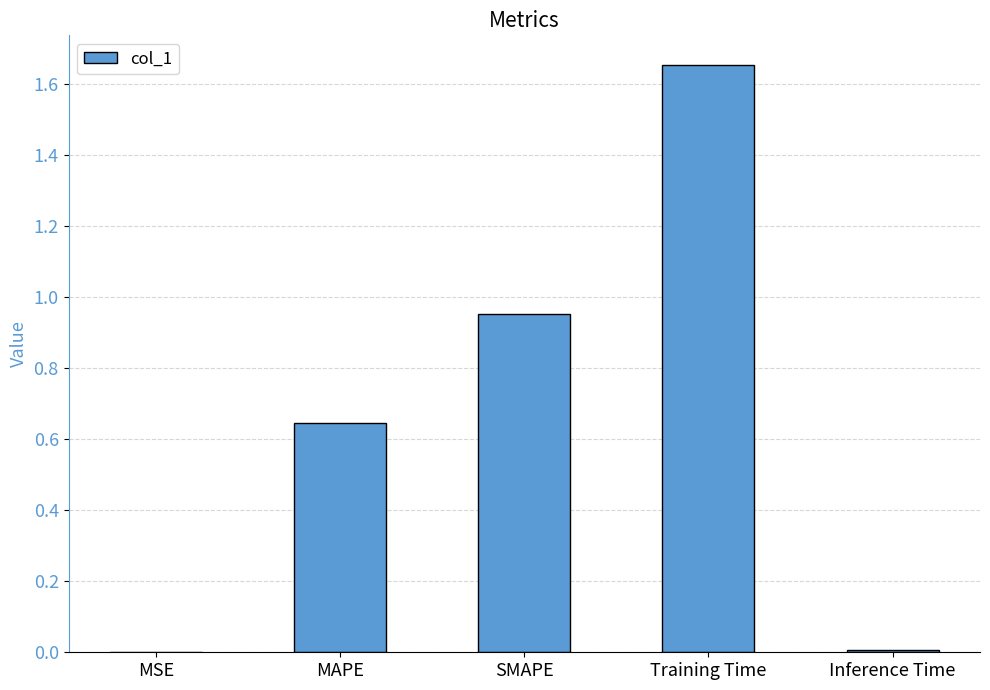

Which has a higher value, MSE or Training Time?

Training Time